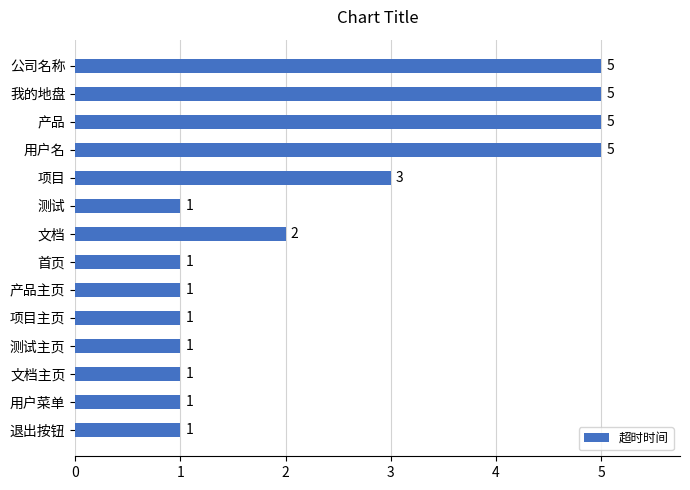

Reading bottom to top, transcribe all the data shown in this chart.

退出按钮=1	用户菜单=1	文档主页=1	测试主页=1	项目主页=1	产品主页=1	首页=1	文档=2	测试=1	项目=3	用户名=5	产品=5	我的地盘=5	公司名称=5